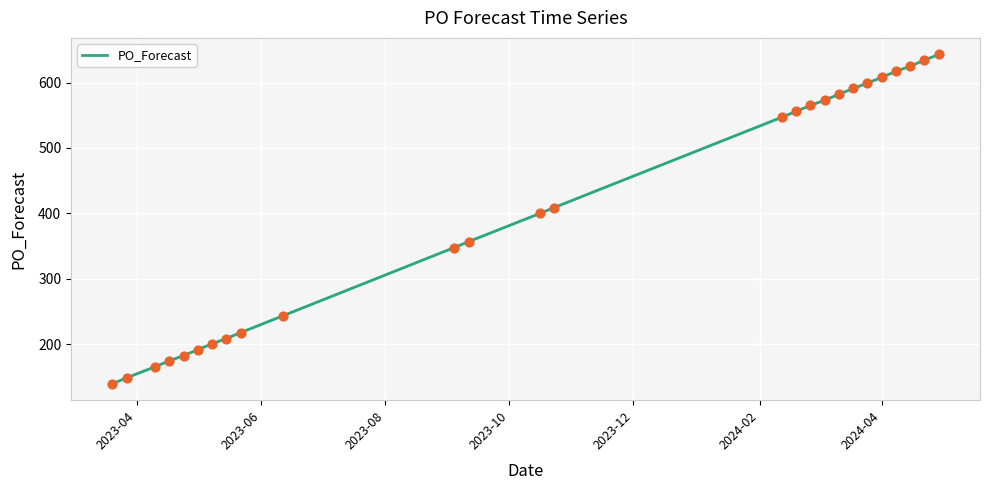

What is the maximum value shown in the chart?

643